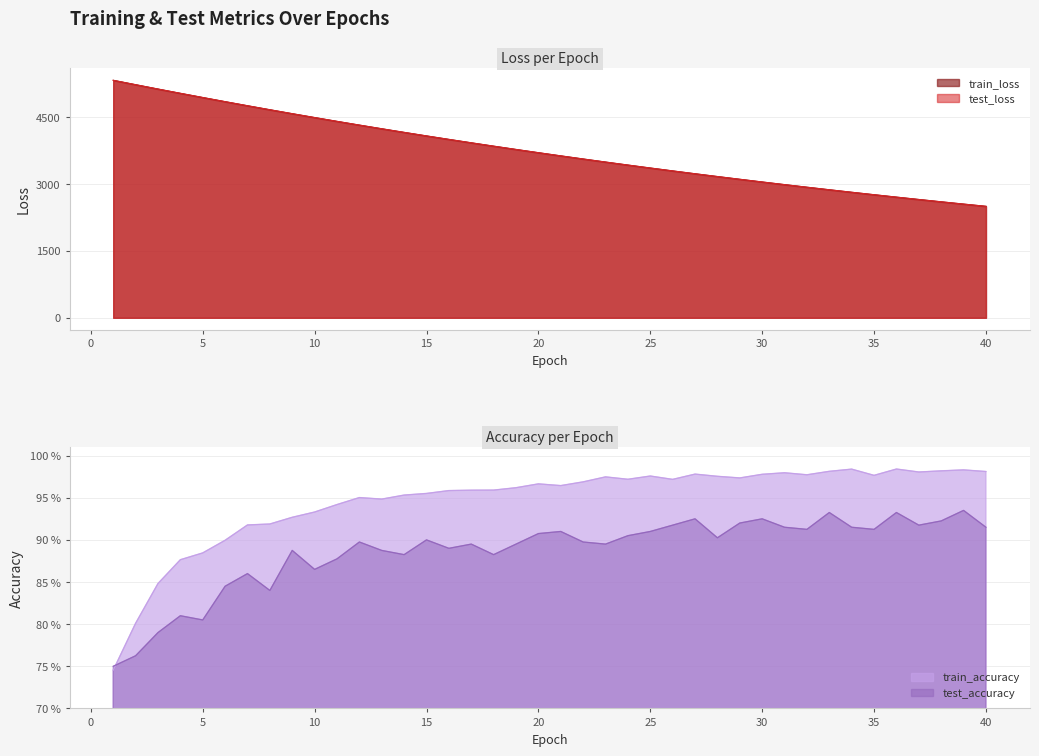

True or false: train_loss and test_accuracy cross at least once.

False